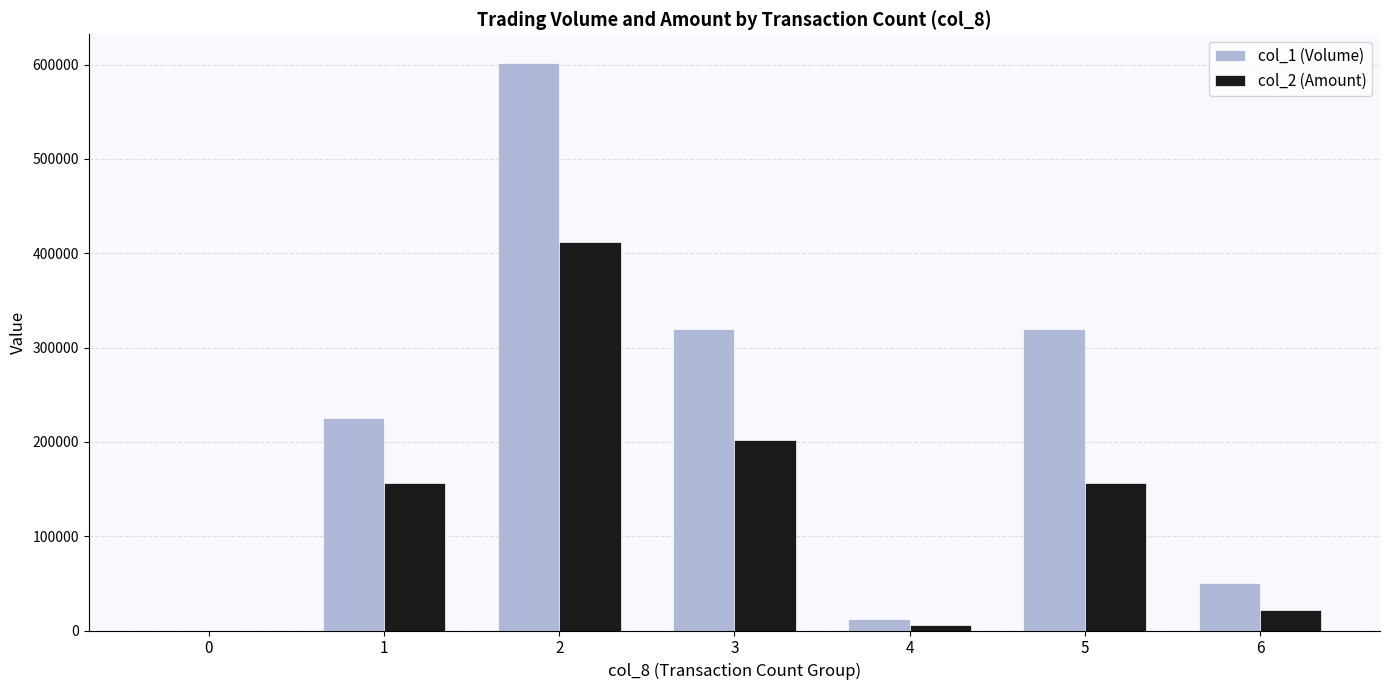

What is the greatest value displayed?

602000